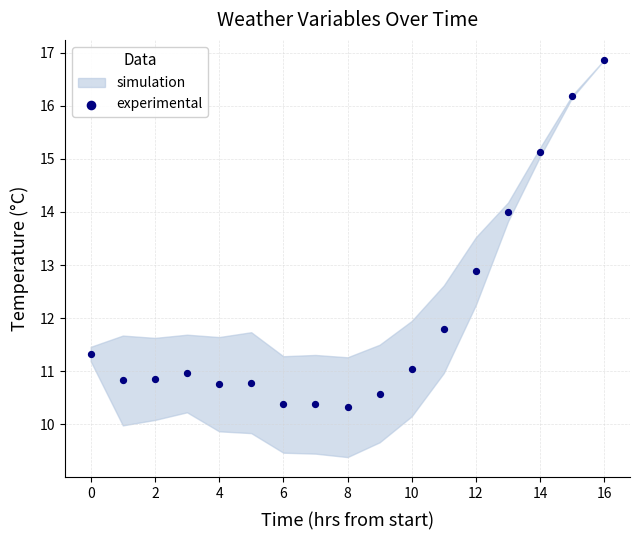

What Y value in the scatter plot is closest to 13?

12.9